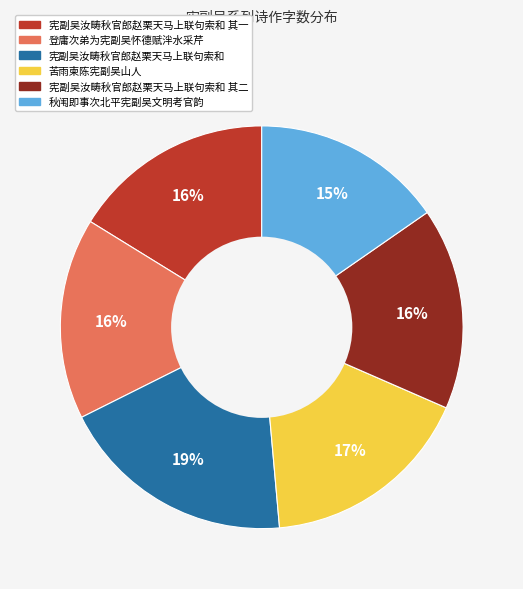

To the nearest percent, what is the average slice percentage?

17%